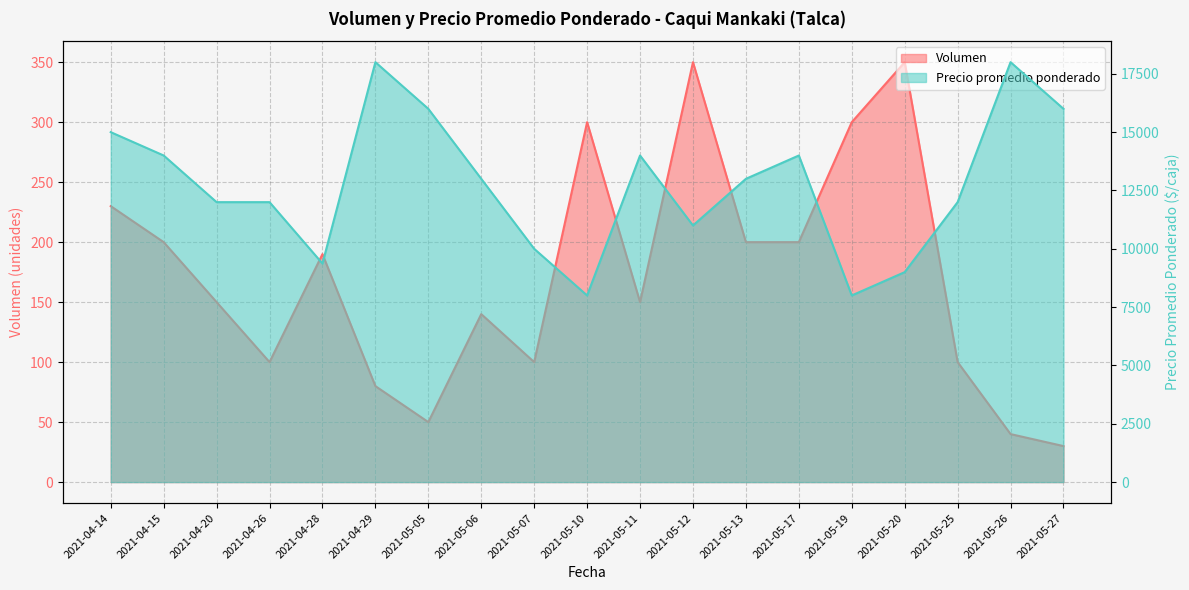

Which series has the largest total across all categories?

Precio promedio ponderado